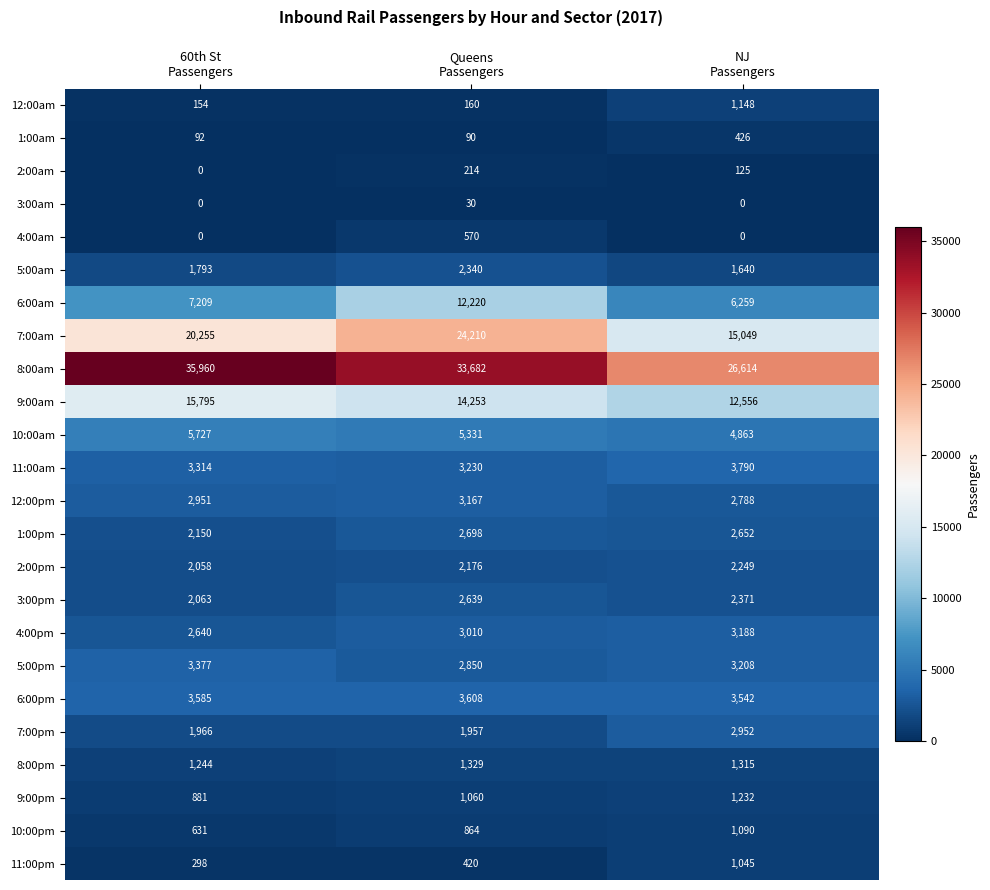

How many data points in 11:00am are less than 3314?

1